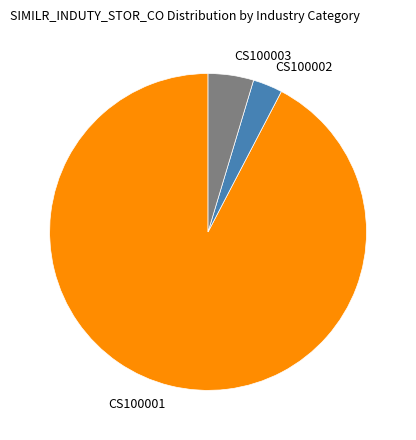

Which category has the smallest portion of the pie?

CS100002